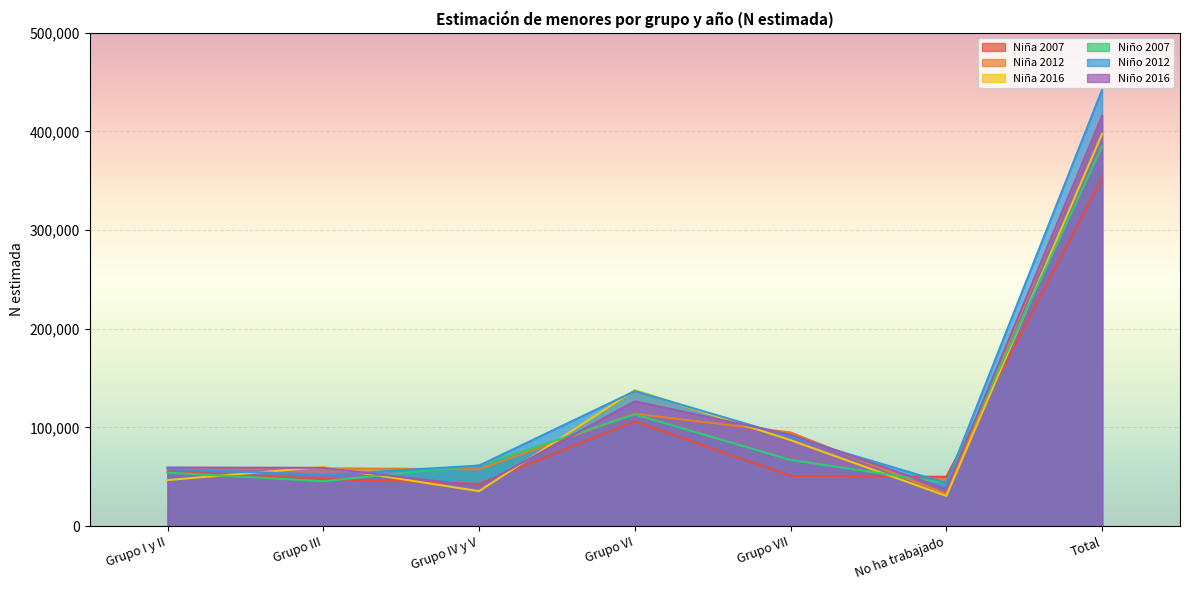

Where does the Niño 2016 series first go above 59371?

Grupo VI